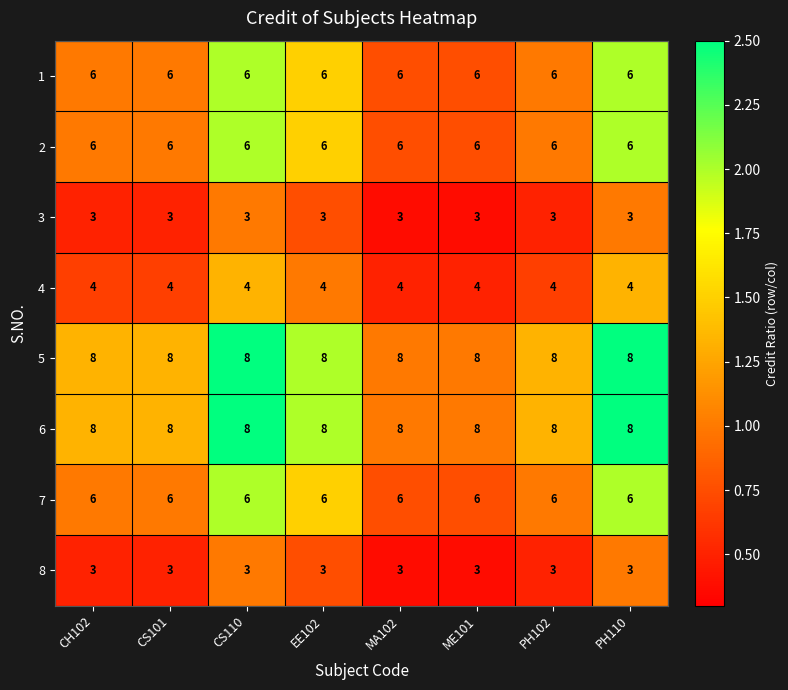

What is the highest value of the 2 series?

6